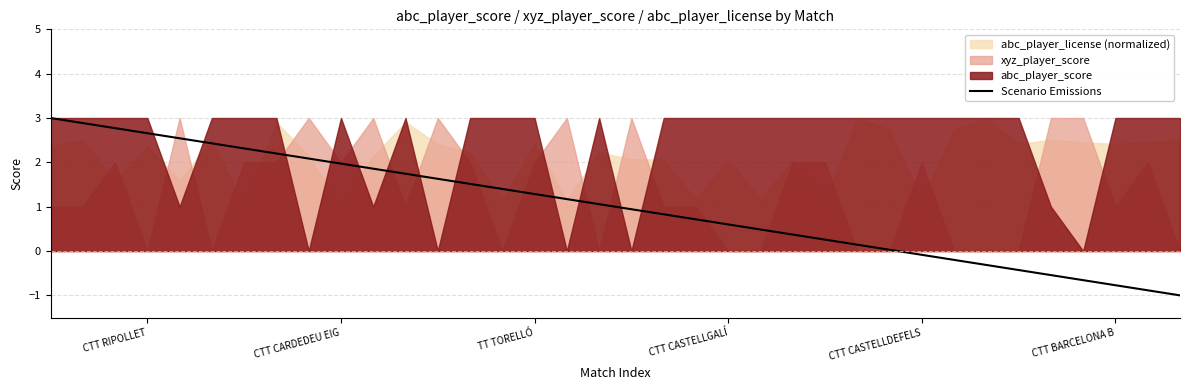

Does the chart display data point markers on the line(s)?

No